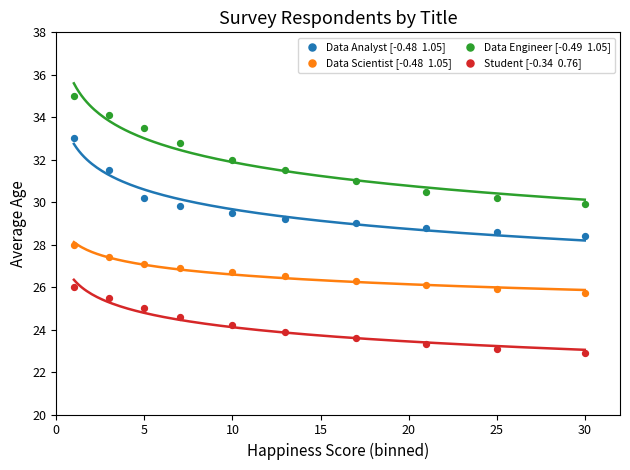

Across all data points, what is the range of Y values (max minus min)?

12.1